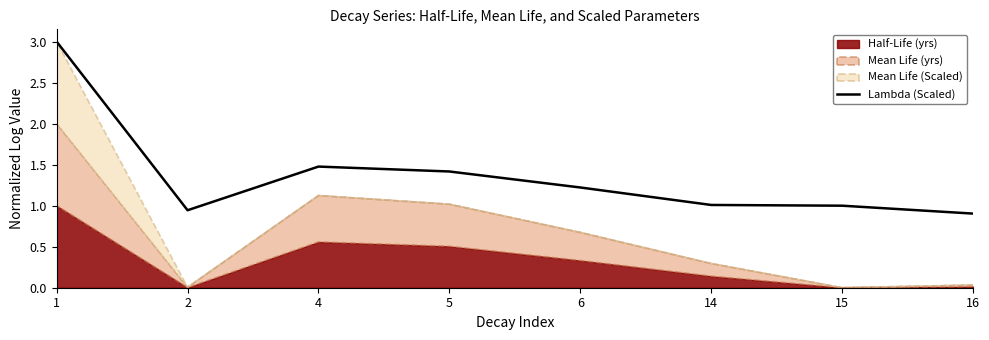

Where is the first local minimum?

2